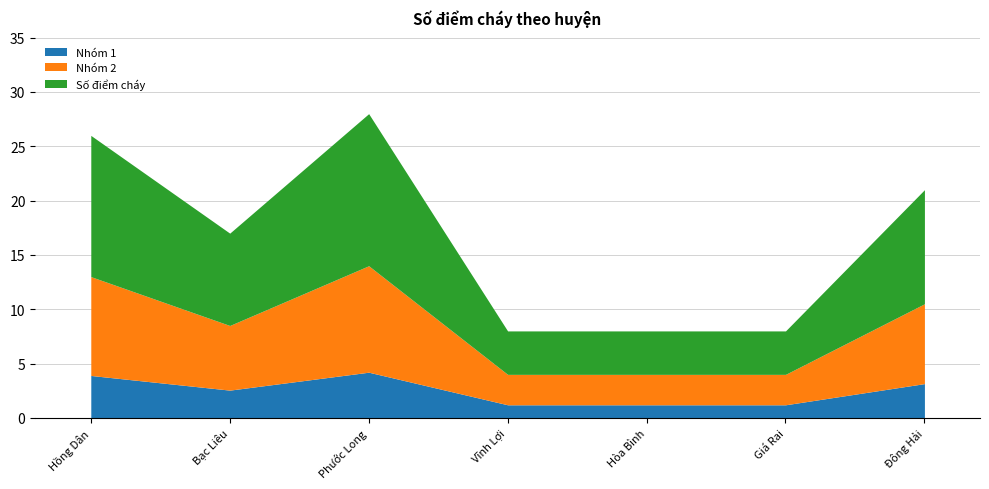

What is the average value?

17